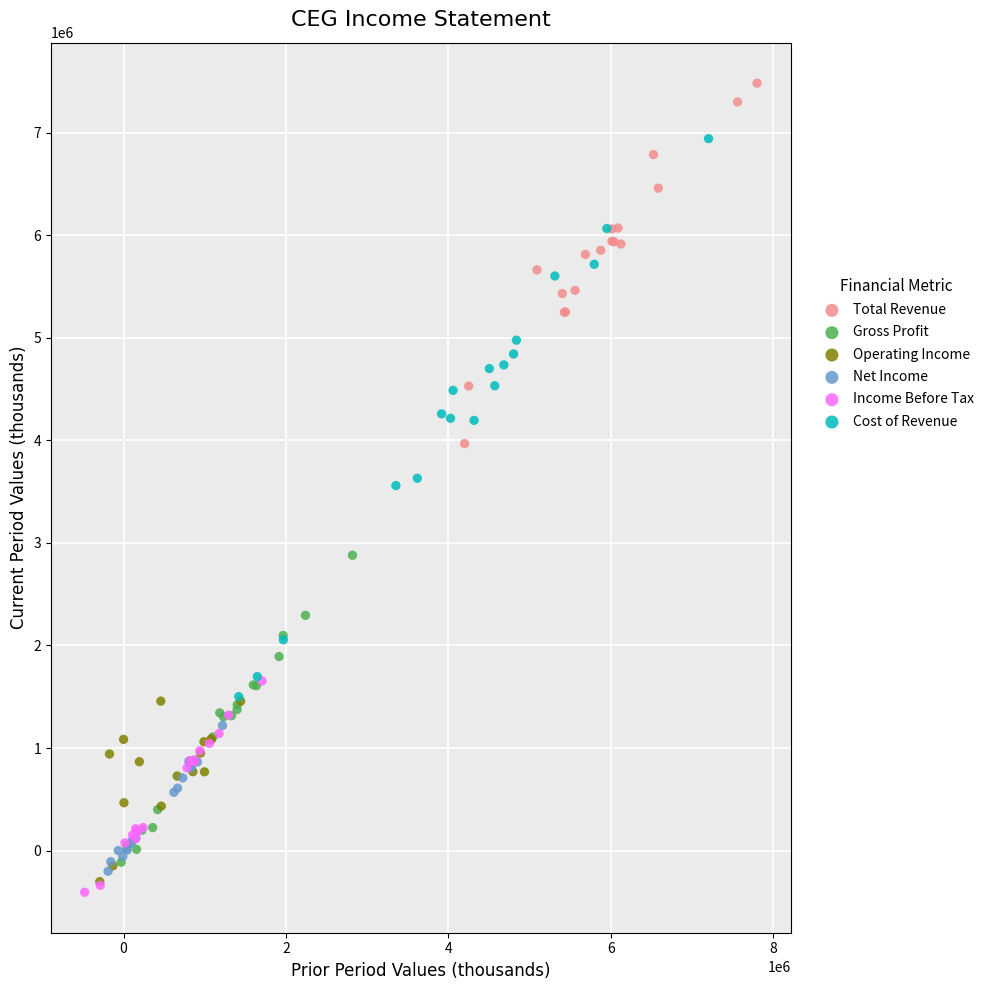

Which series reaches the maximum Y coordinate?

Total Revenue